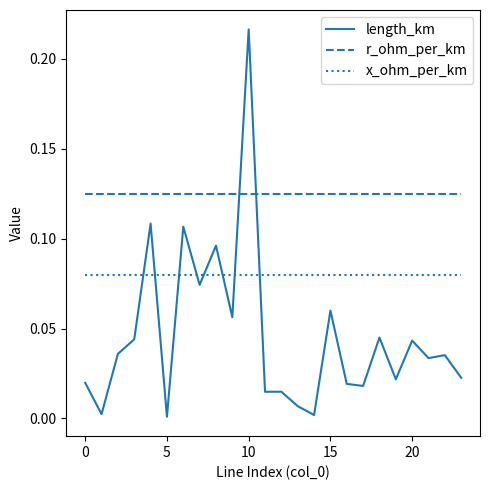

Which series has the widest spread of values?

length_km